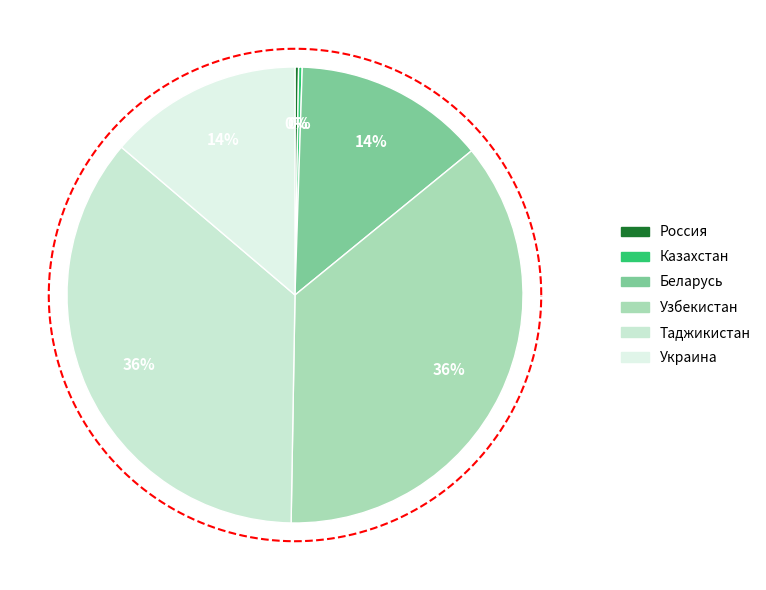

Is there a majority slice in this chart?

No